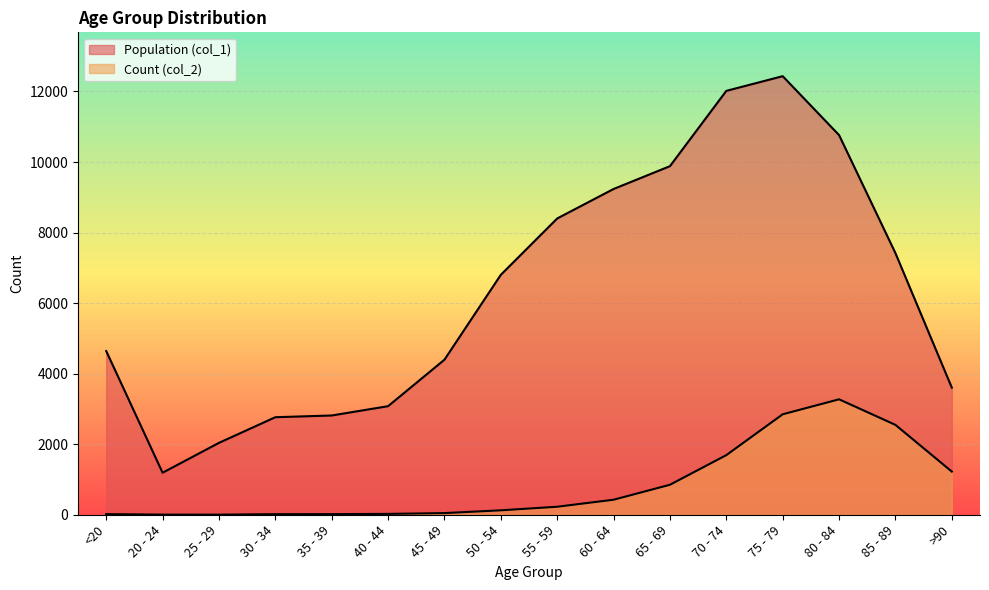

Count the number of categories in the chart.

16